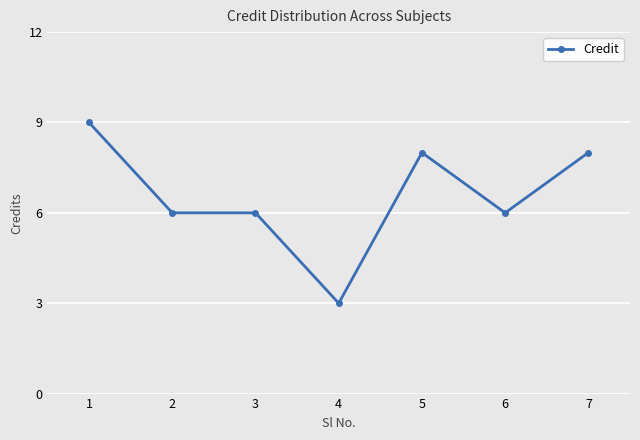

What is the value of the 3rd point from the left?

6